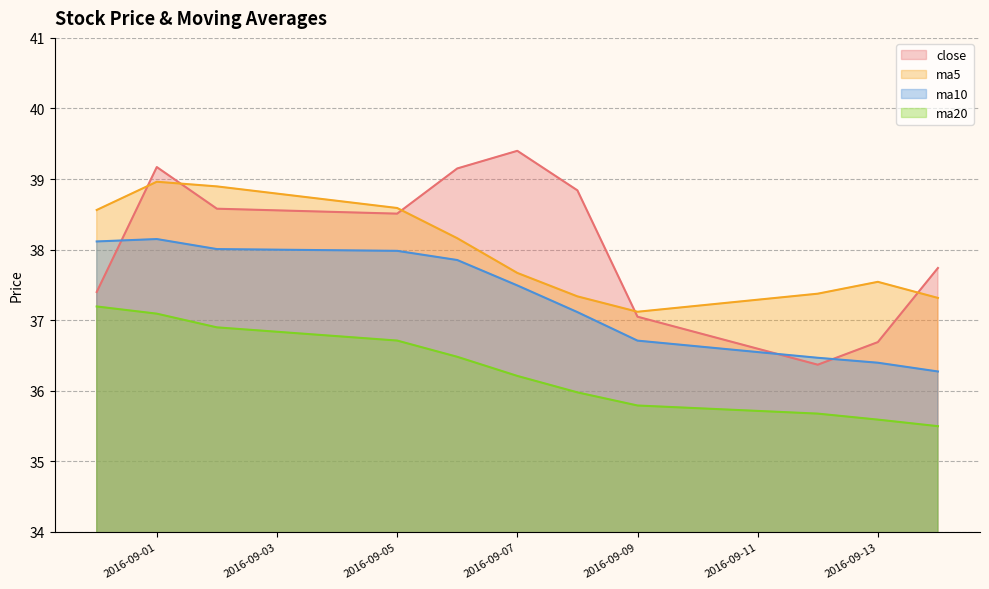

What is the average value of the ma20 series?

36.3